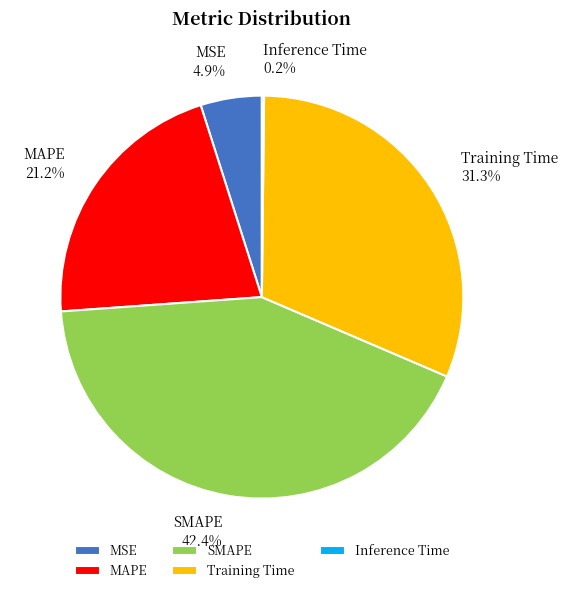

Between MAPE and MSE, which is larger?

MAPE